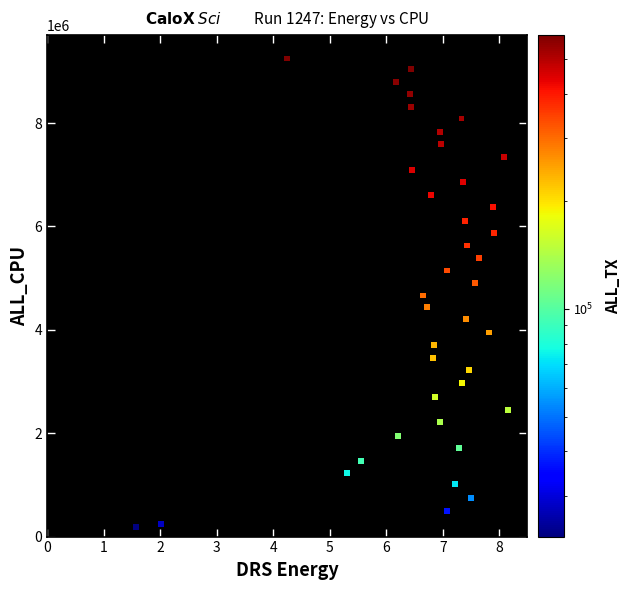

What is the range of Y values (max minus min)?

9060729